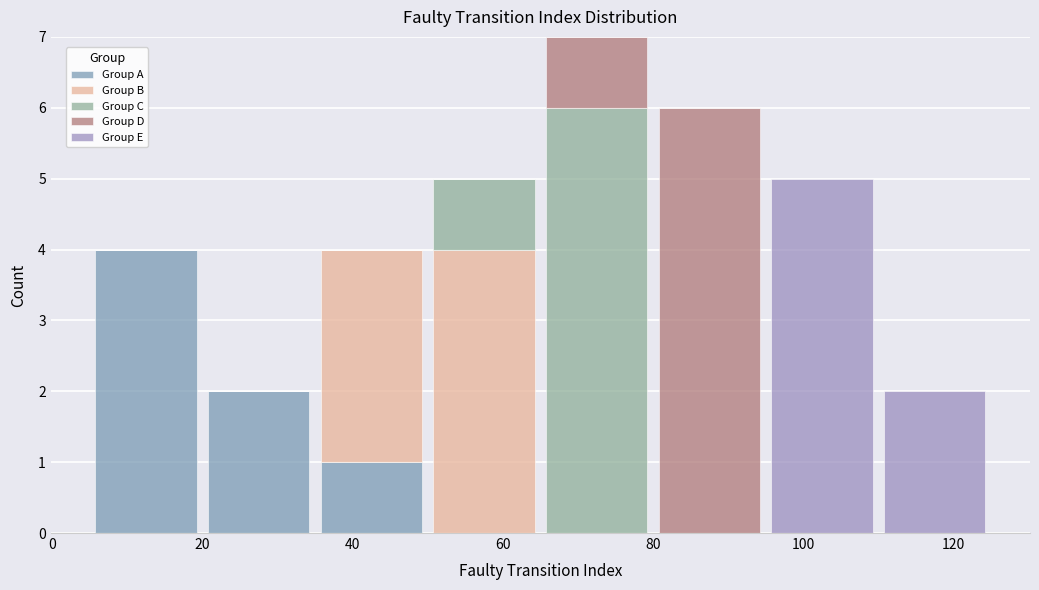

Reading left to right, transcribe this chart: for each stacked bar, give the range it covers on the x-axis and its total height. Neither the bar edges nor the heights are printed on the chart, so give them approximately, as read against the axes.

5 to 20: 4
20 to 35: 2
35 to 50: 4
50 to 65: 5
65 to 80: 7
80 to 95: 6
95 to 110: 5
110 to 125: 2